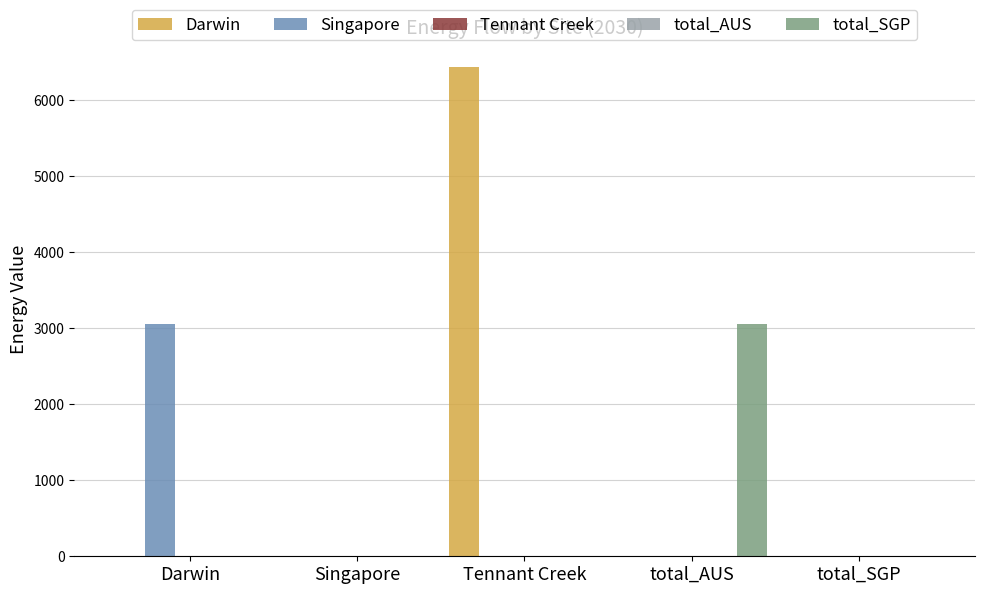

How many groups of bars are there?

5